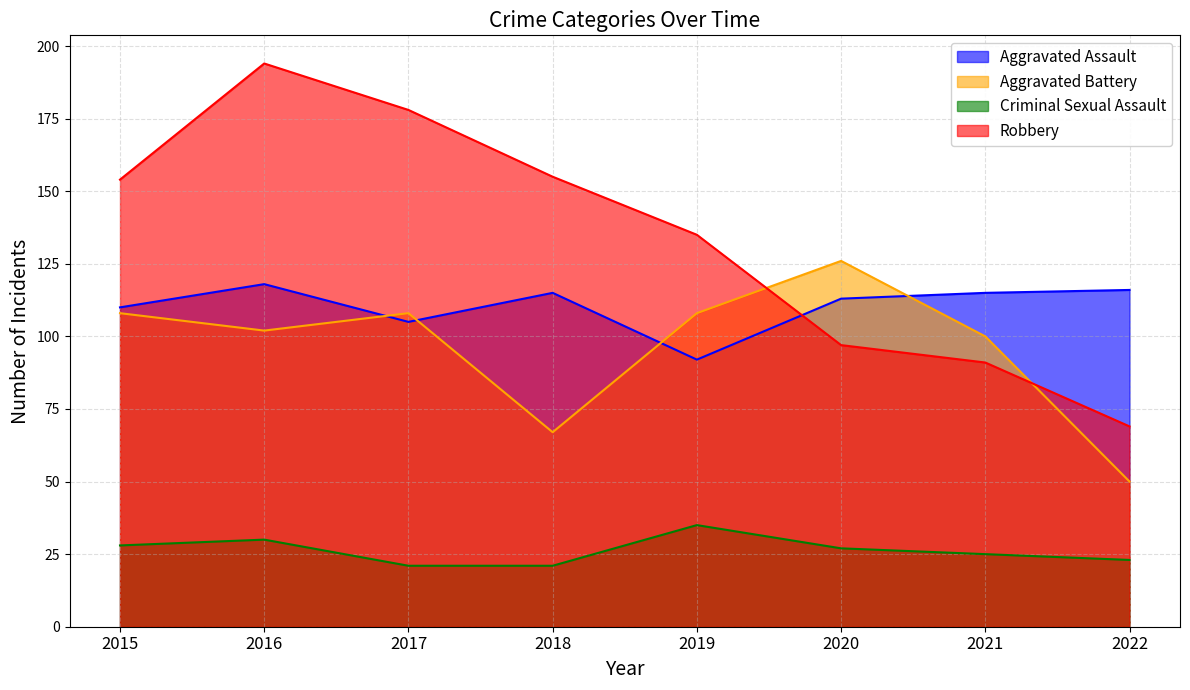

The Criminal Sexual Assault series shows 28 at 2015. True or false?

True